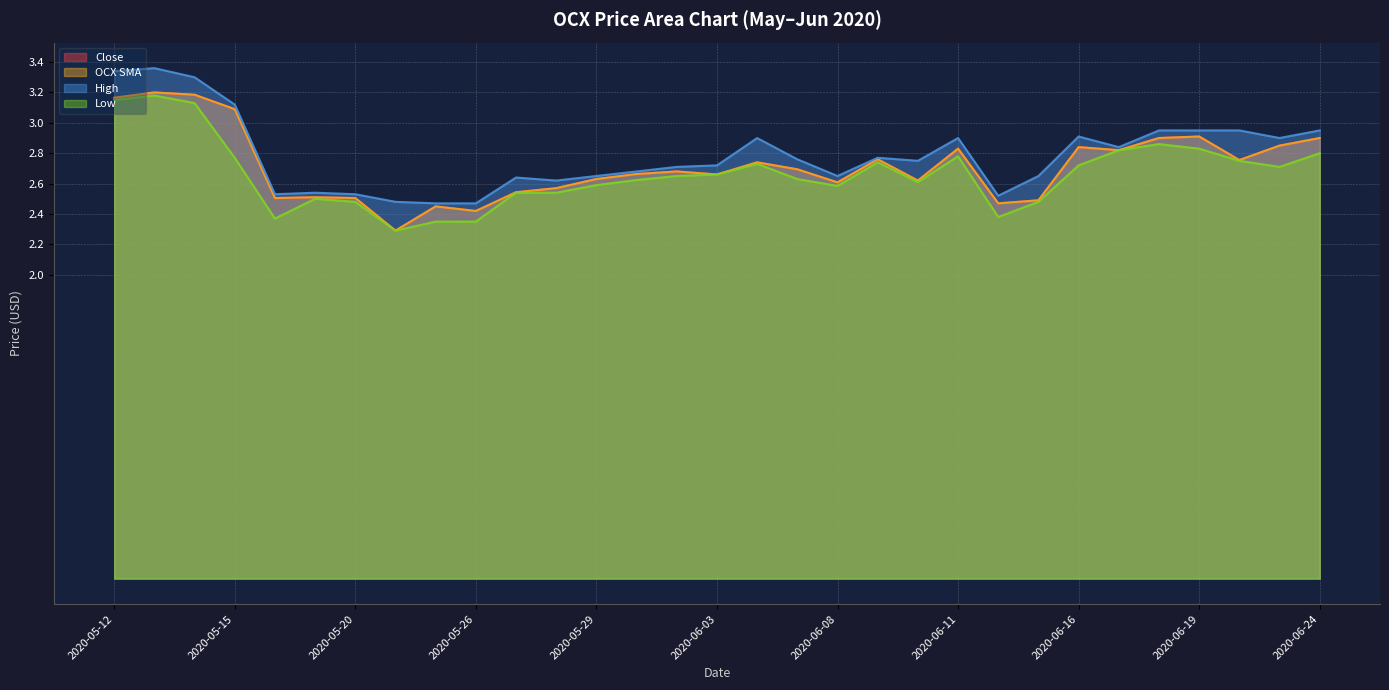

Does the chart display data point markers on the line(s)?

No